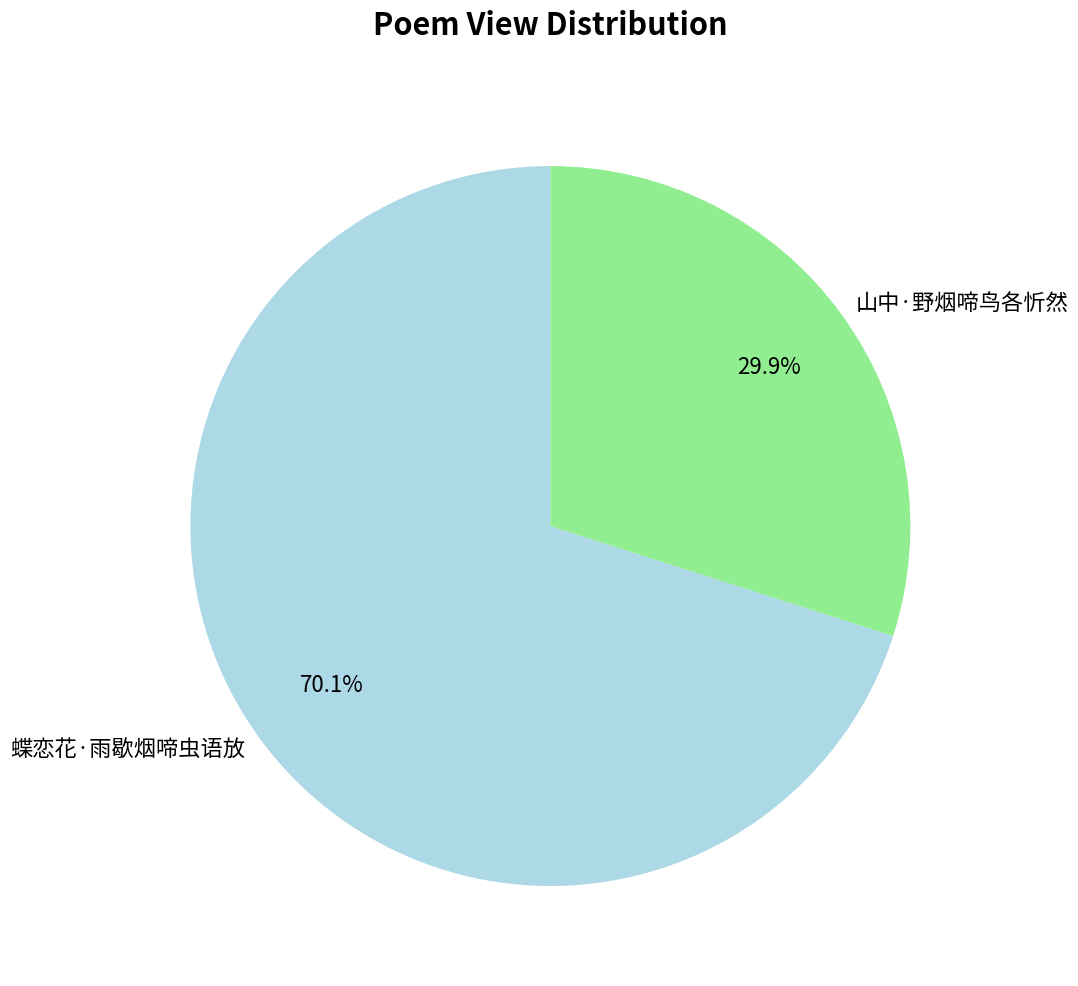

Which category has the biggest portion of the pie?

蝶恋花·雨歇烟啼虫语放